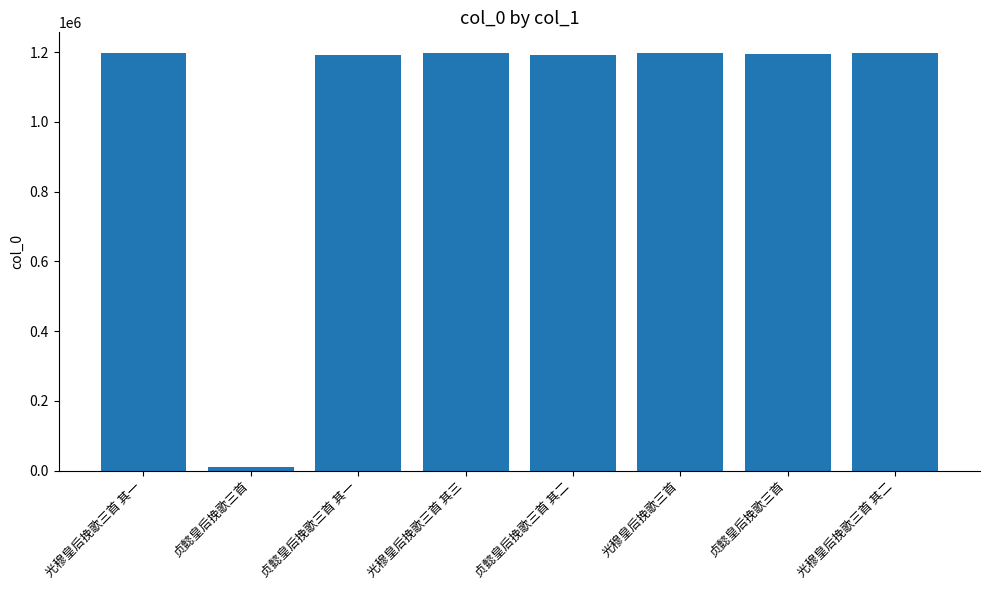

How many series are shown in this chart?

1